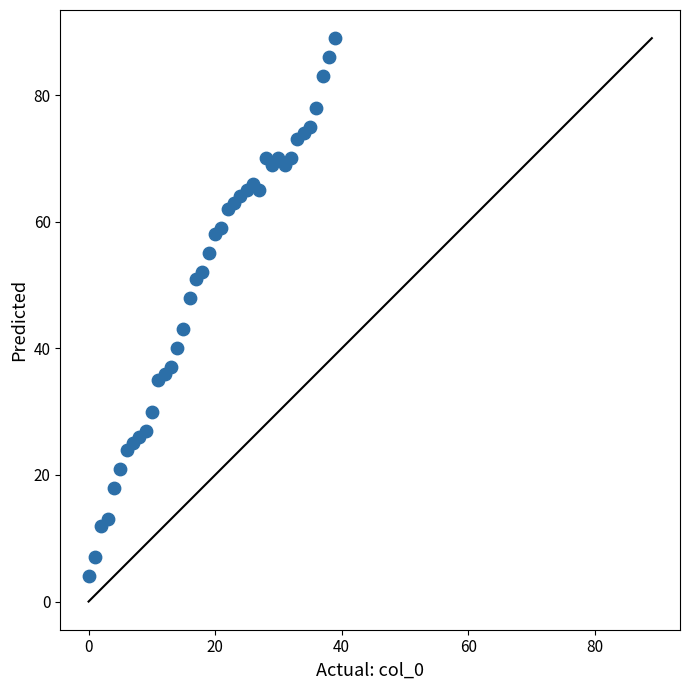

What is the range of Y values (max minus min)?

85